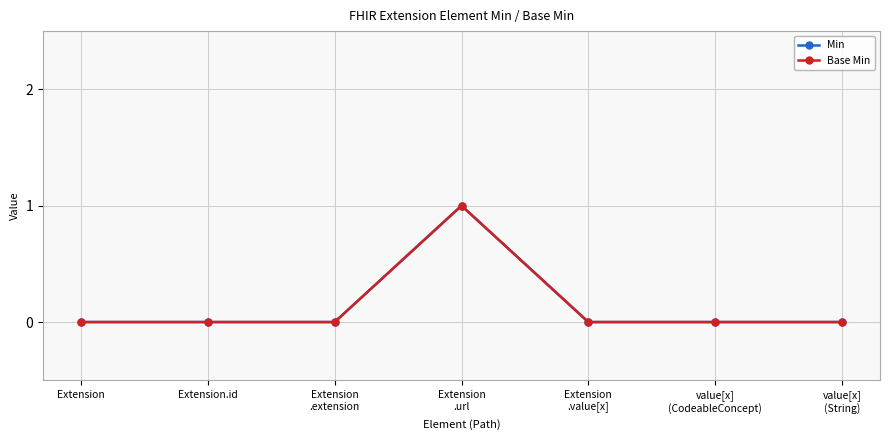

What position from the left is Extension?

1